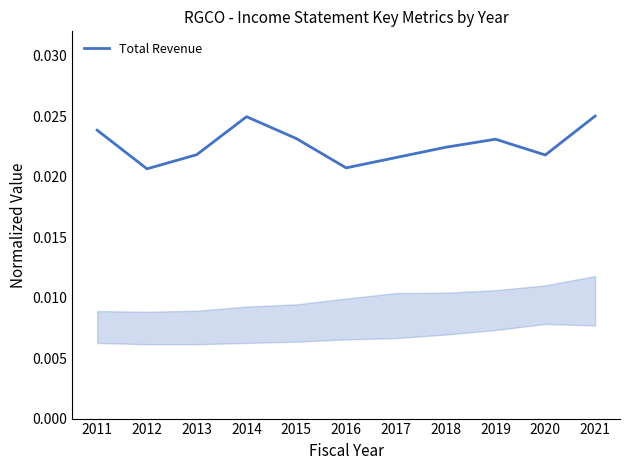

Between 2019 and 2017, which is larger?

2019